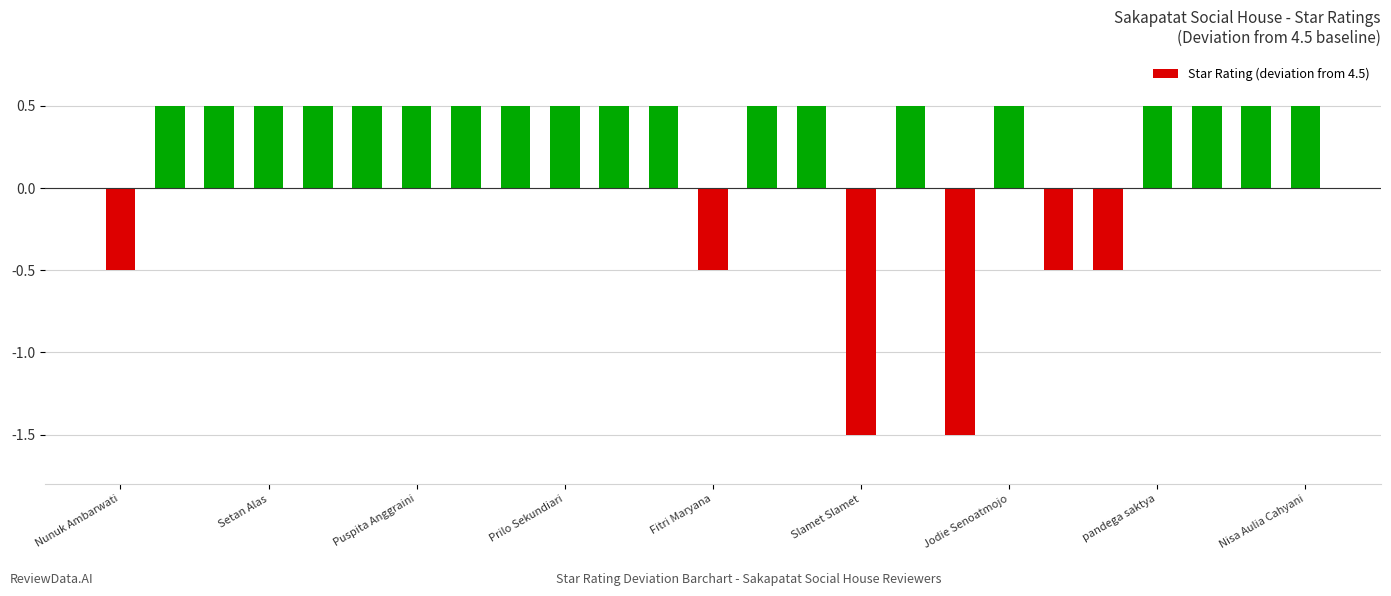

Reading left to right, what are all the values shown in this chart?

-0.5	0.5	0.5	0.5	0.5	0.5	0.5	0.5	0.5	0.5	0.5	0.5	-0.5	0.5	0.5	-1.5	0.5	-1.5	0.5	-0.5	-0.5	0.5	0.5	0.5	0.5